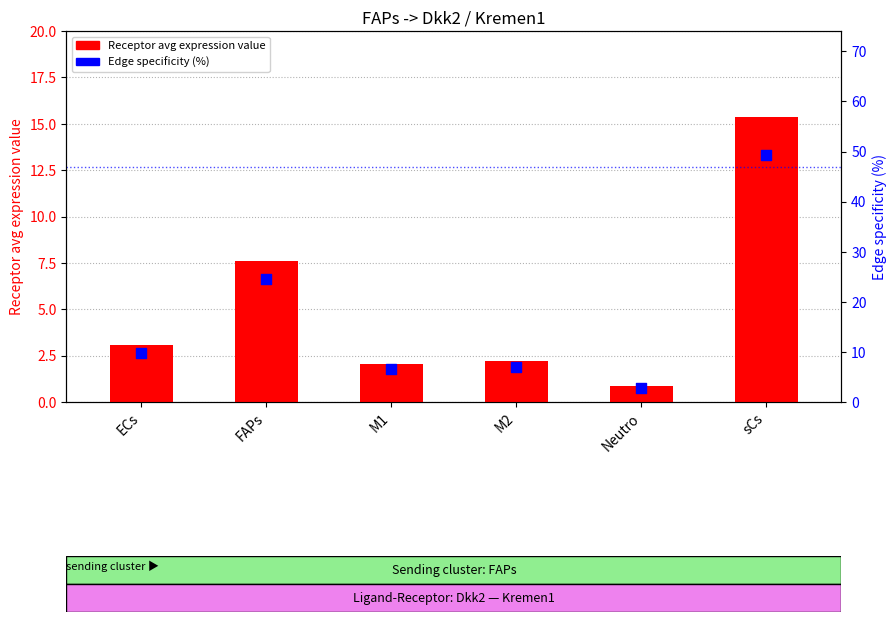

At how many categories does at least one series exceed 1?

6